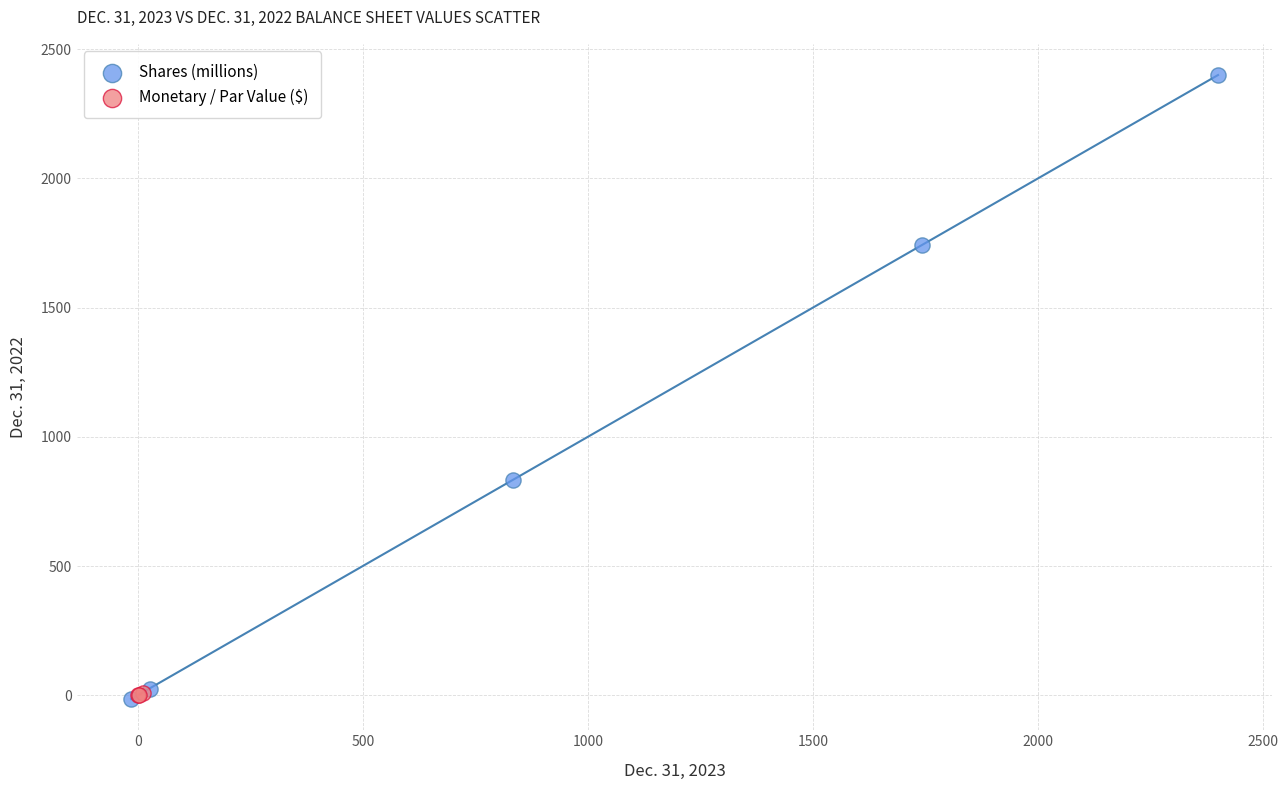

Which series contains the highest Y value?

Shares (millions)